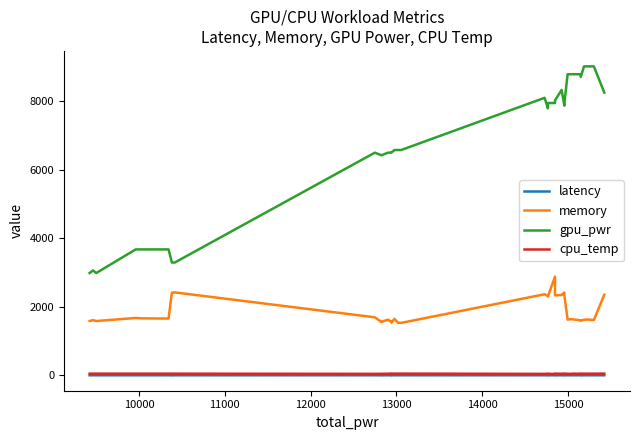

Count the number of data series in this chart.

4